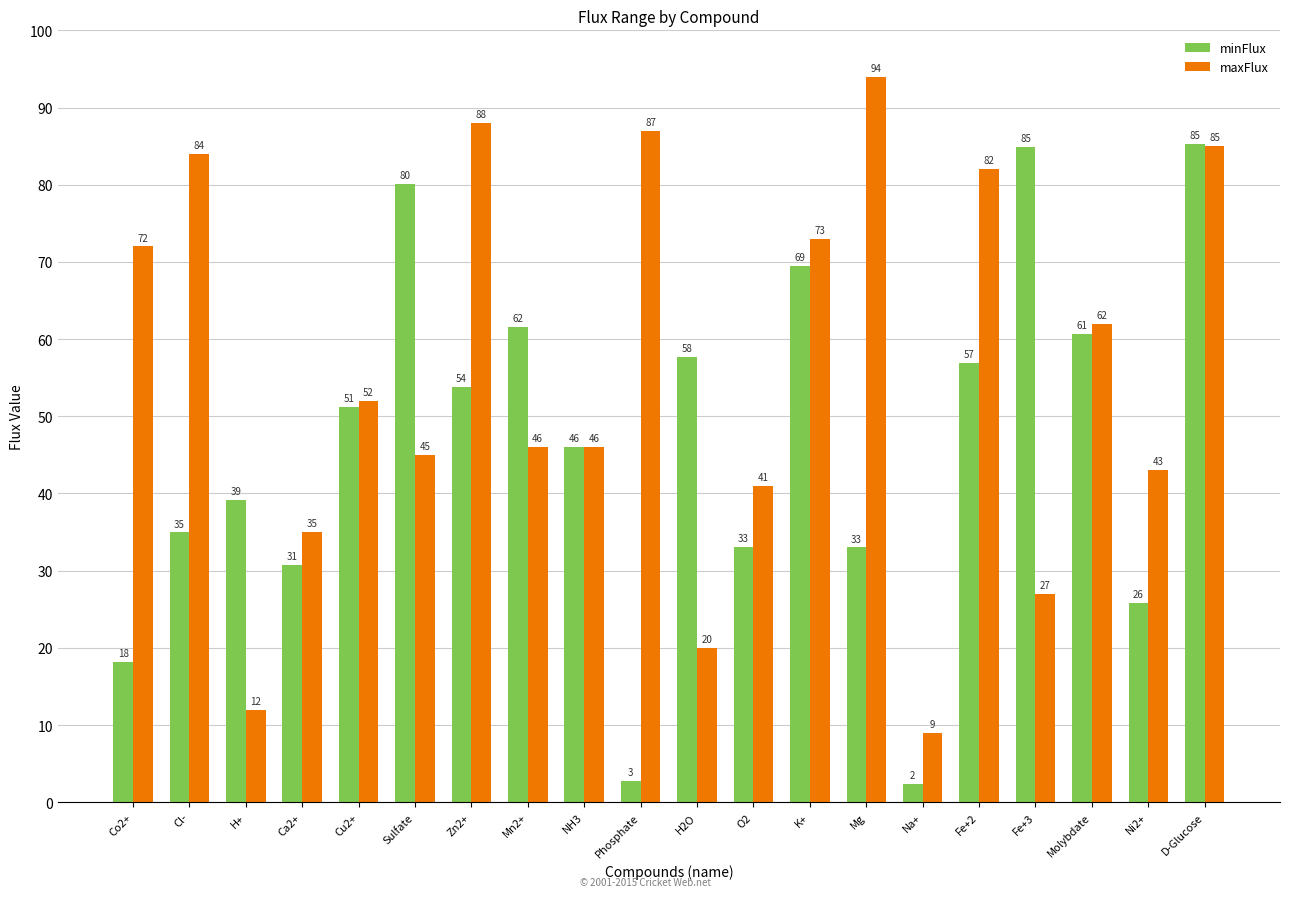

The value of maxFlux at H2O is 10.1. True or false?

False